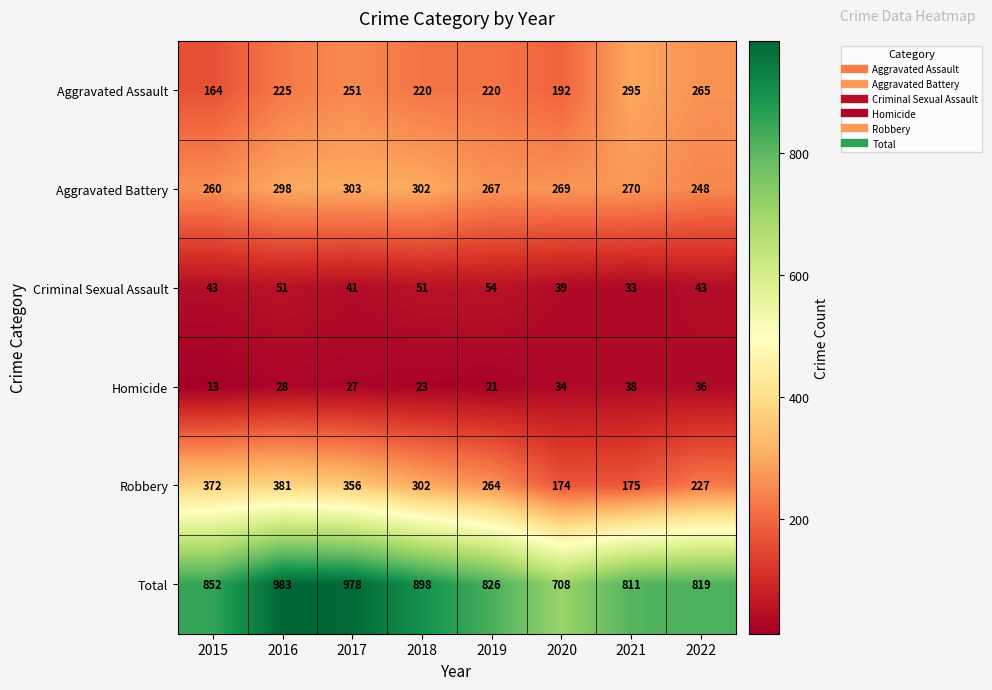

The value of Aggravated Battery at 2022 is 354. True or false?

False